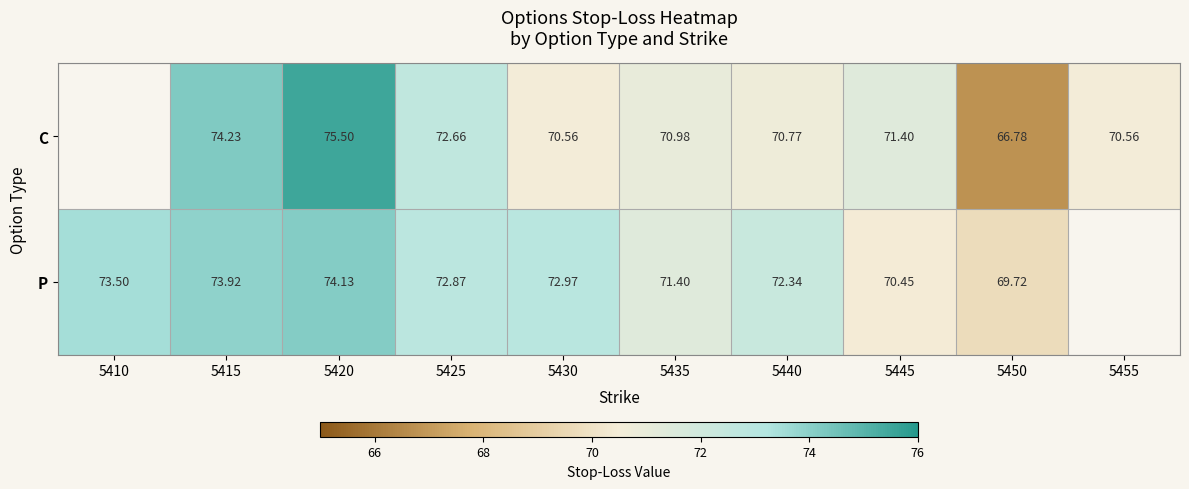

True or false: C has a value of 45.7 at 5430.

False